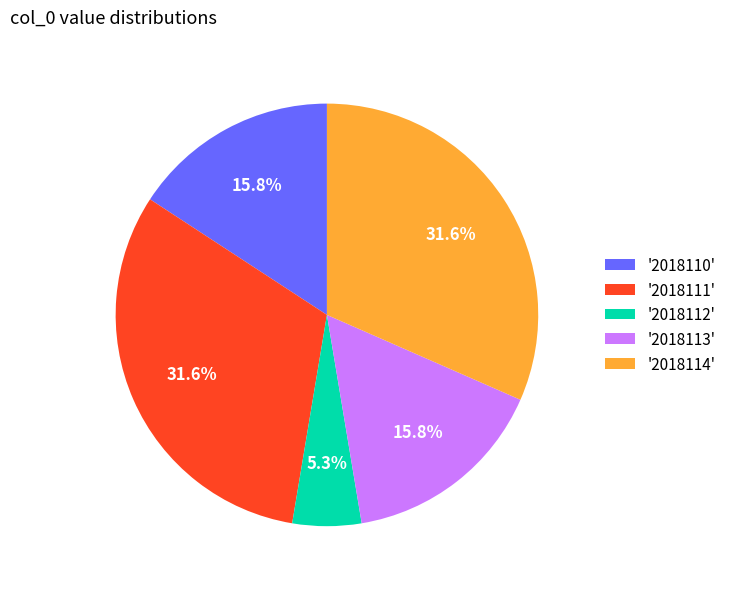

How much of the chart is everything except '2018112'?

94.7%